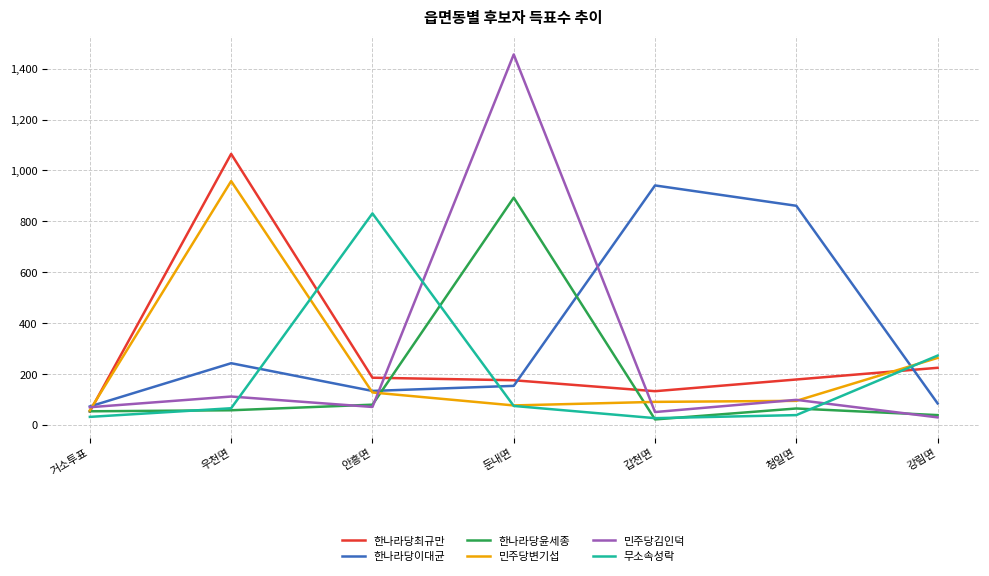

What is the approximate value of 민주당변기섭 at 갑천면, to the nearest 10?

90